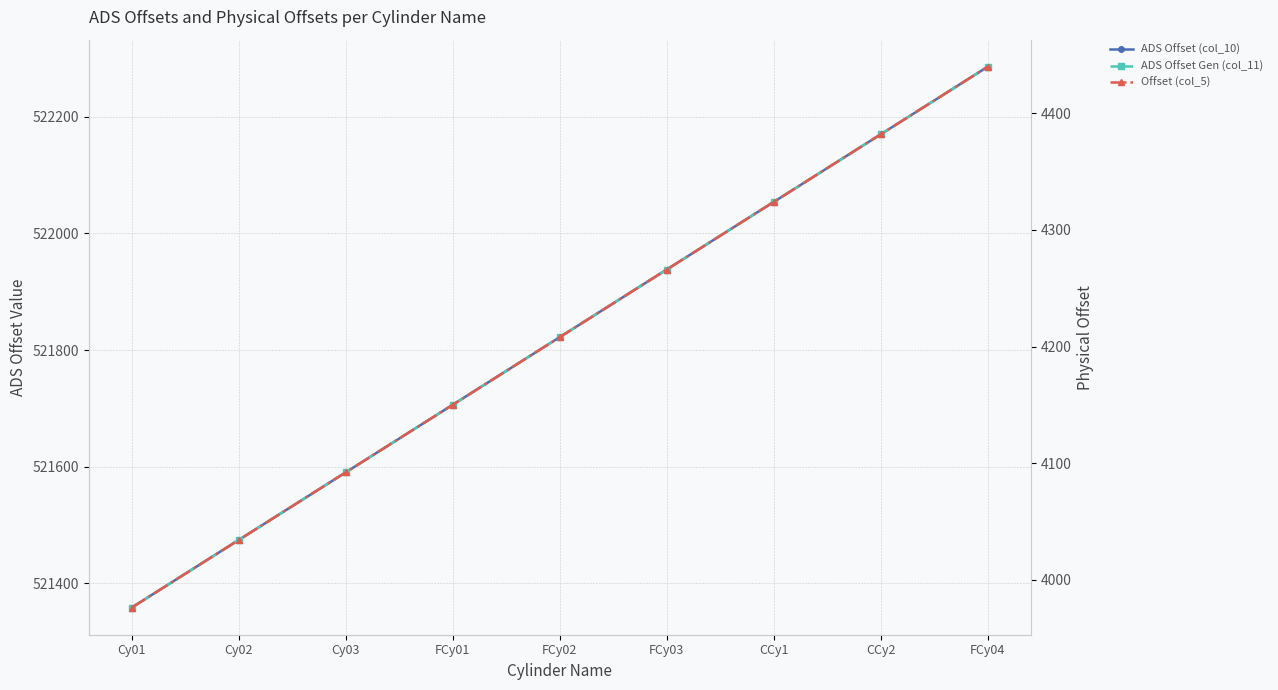

Read the ADS Offset (col_10) value at CCy2, to the nearest 50.

522150